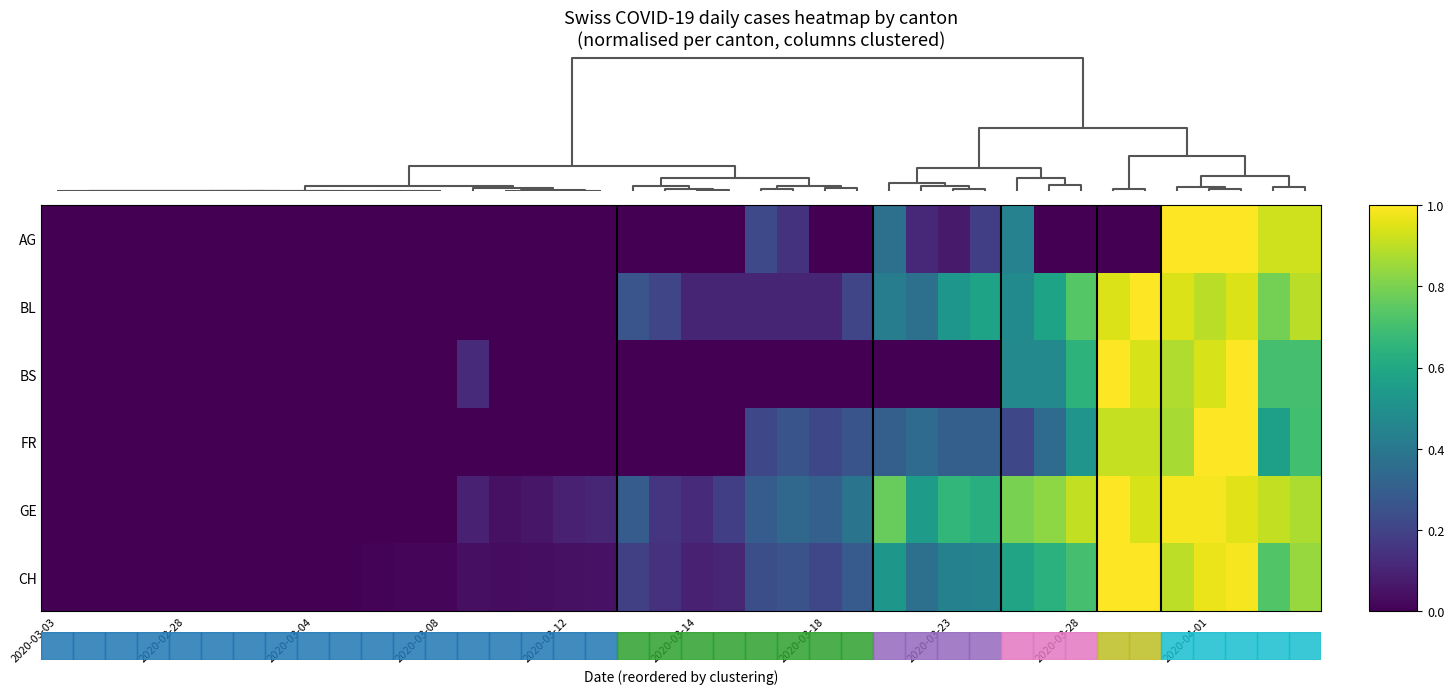

At which category is the sum across all series the highest?

37